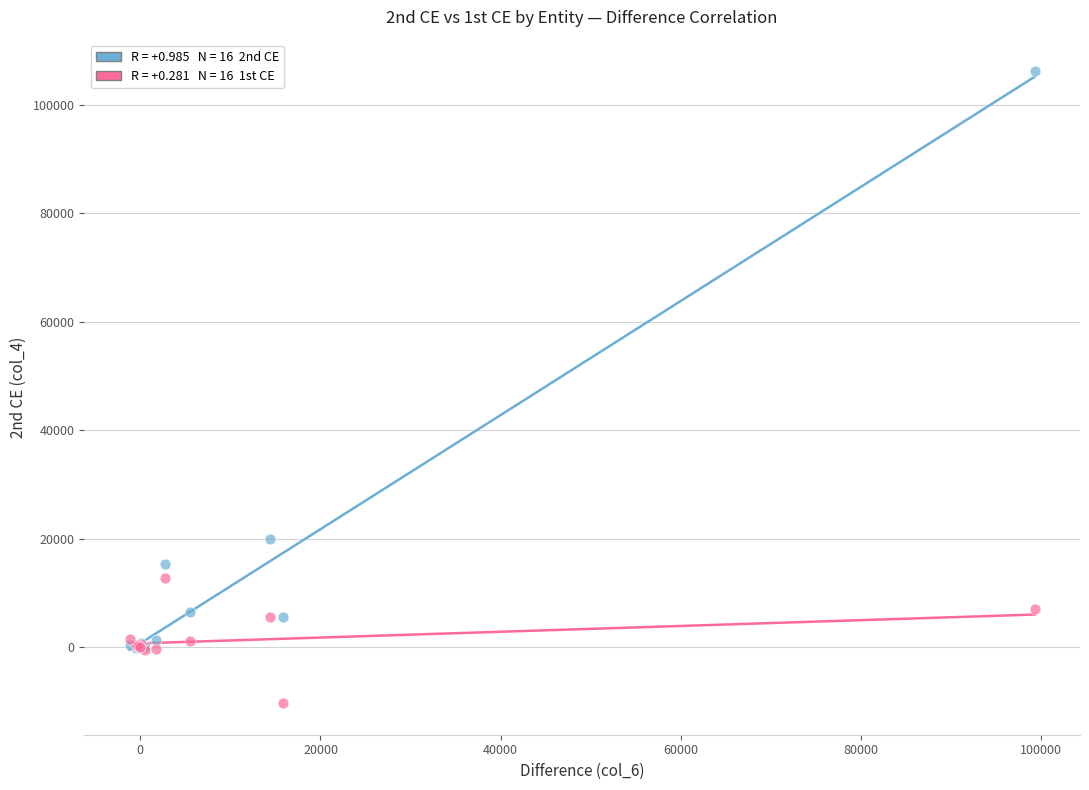

Across all series, what Y value is closest to 47940?

20001.0